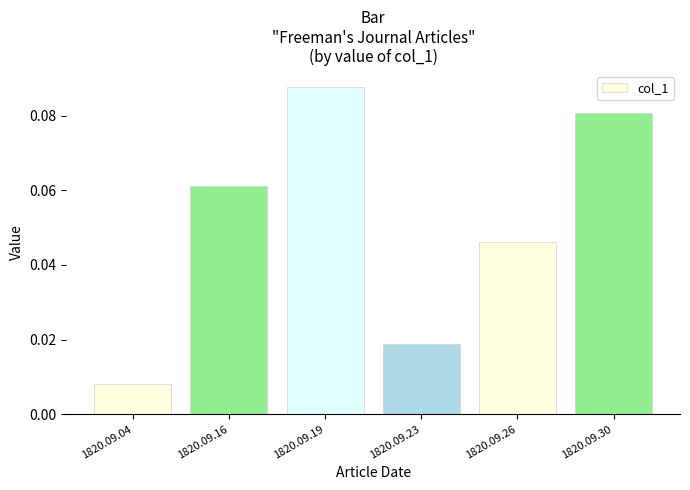

List the labels in order of value, largest first.

1820.09.19, 1820.09.30, 1820.09.16, 1820.09.26, 1820.09.23, 1820.09.04